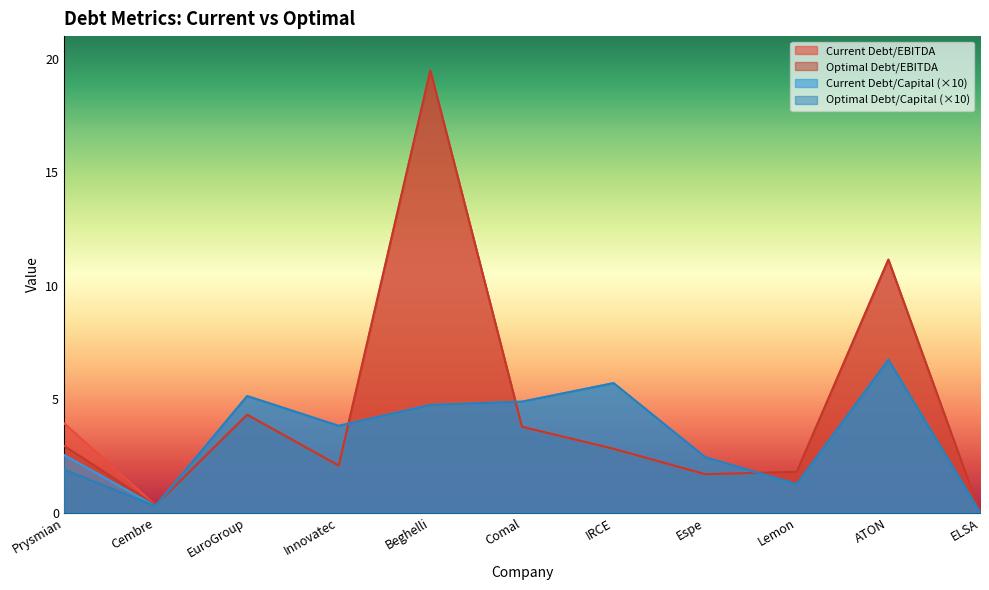

Does the chart have visible grid lines?

No